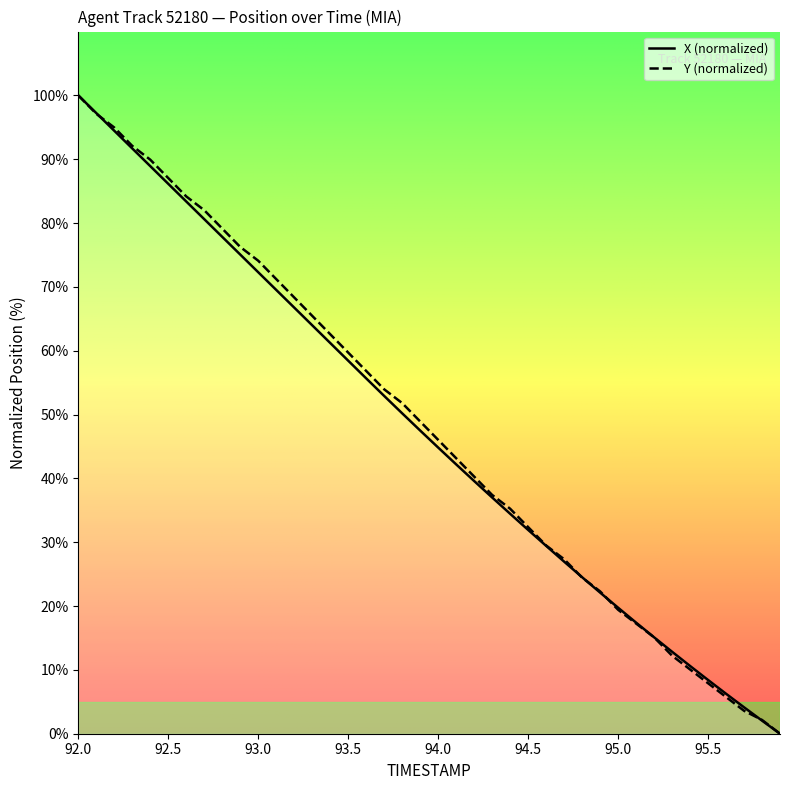

Count the number of data series in this chart.

2